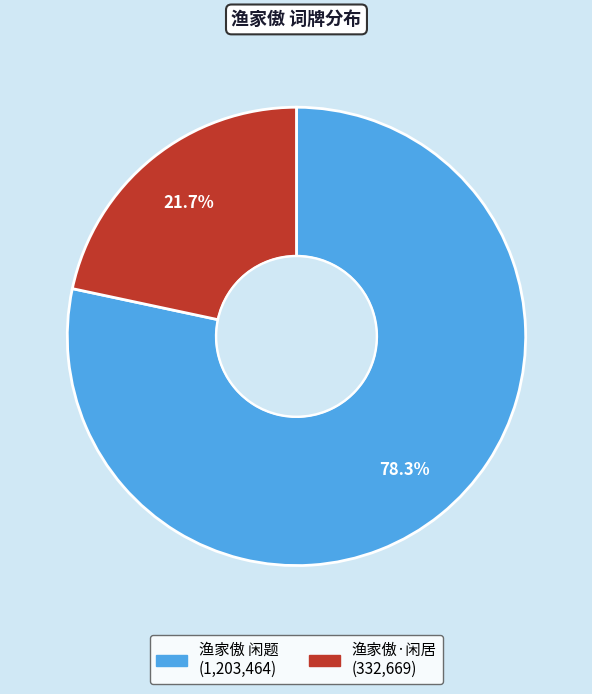

Which has a higher value, 渔家傲 闲题 or 渔家傲·闲居?

渔家傲 闲题